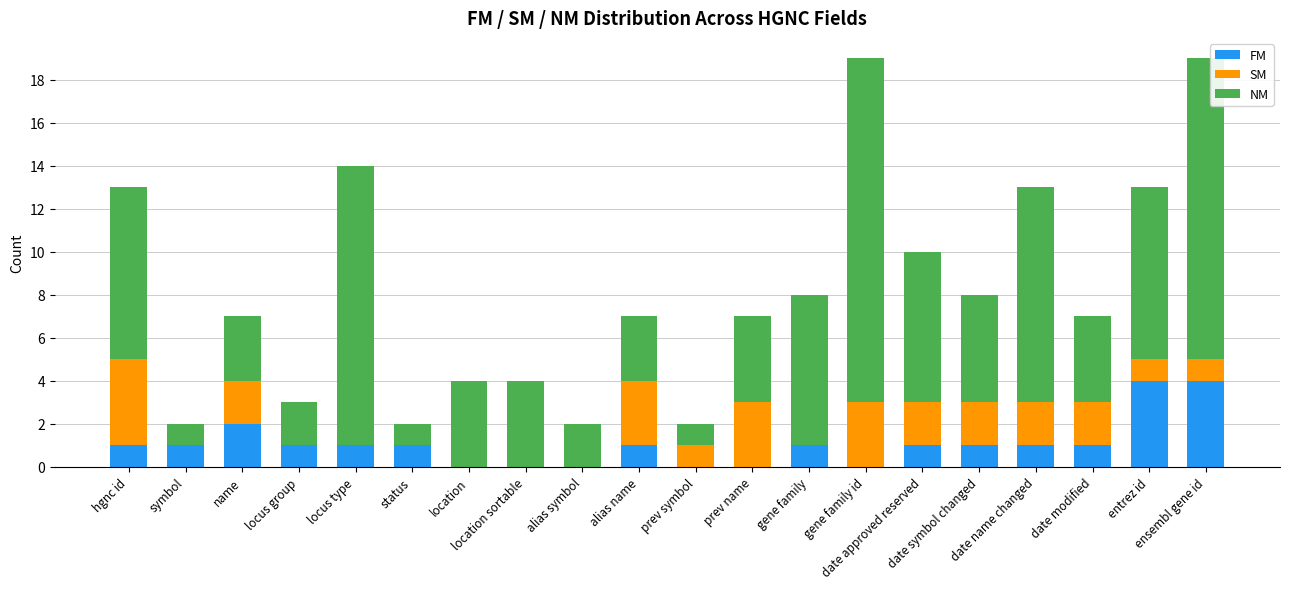

What is the highest value of the FM series?

4